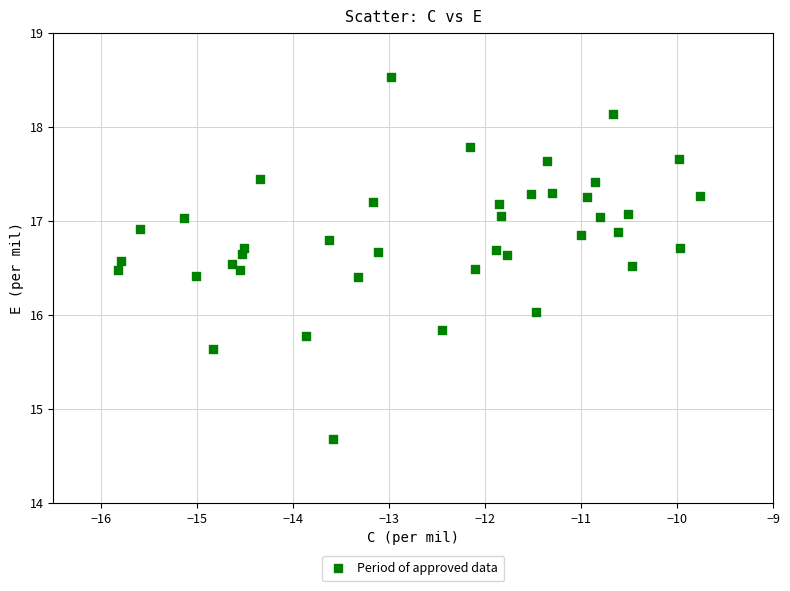

What is the range of X values (max minus min)?

6.1